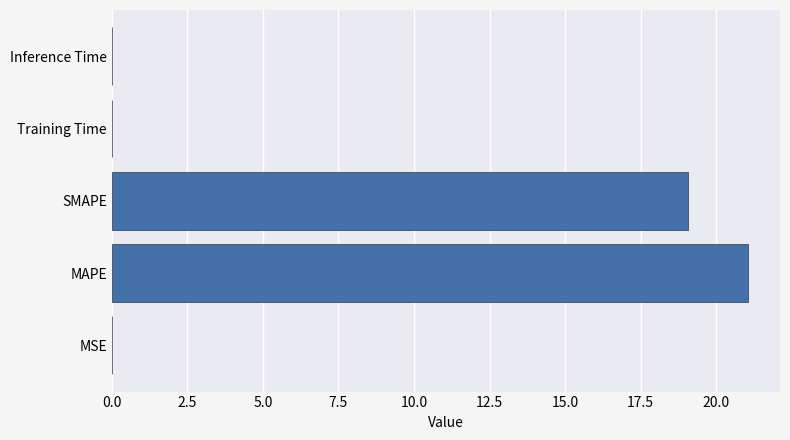

At which label is the value closest to 10?

SMAPE